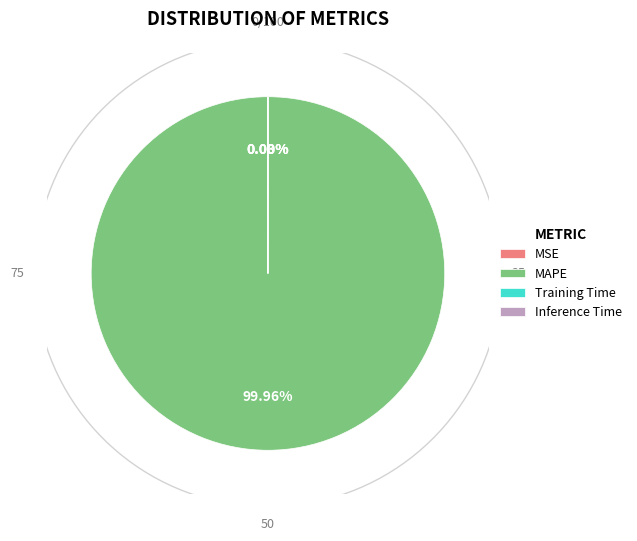

The Training Time slice represents 0% of the pie. True or false?

True